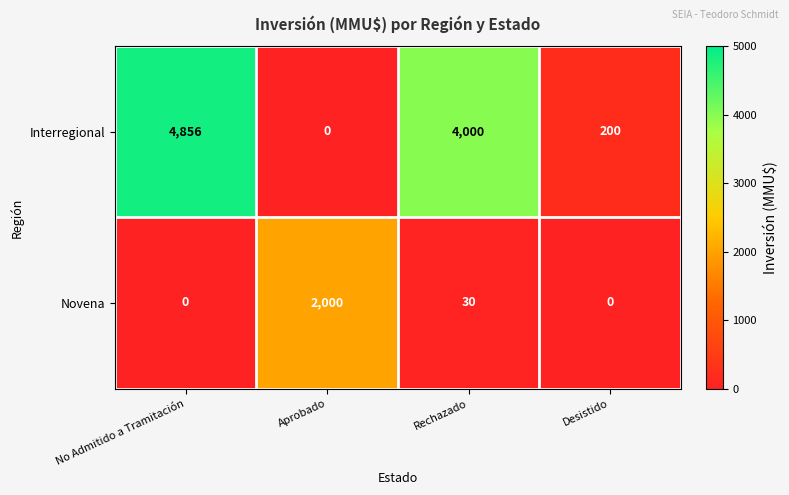

Where does the Interregional series first go above 4000?

No Admitido a Tramitación